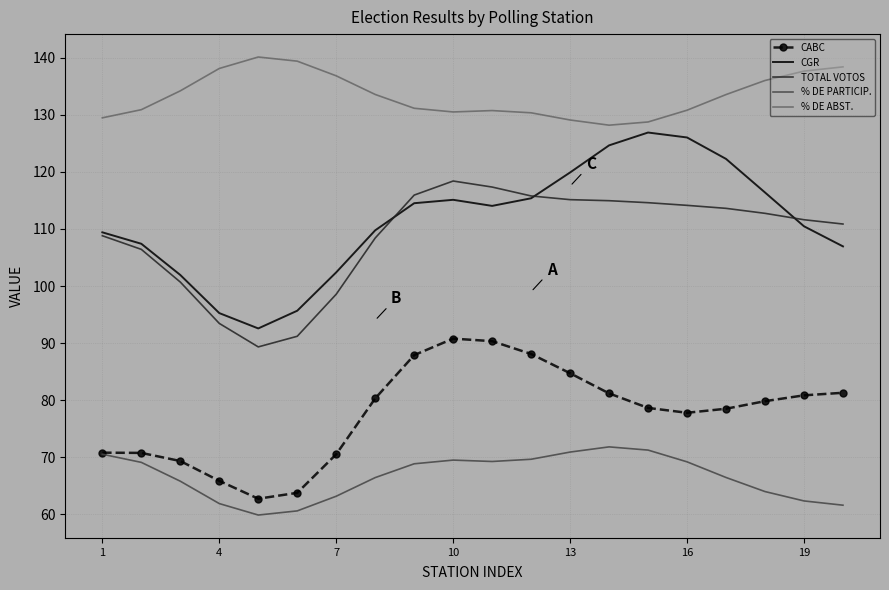

What is the maximum value for % DE PARTICIP.?

71.8